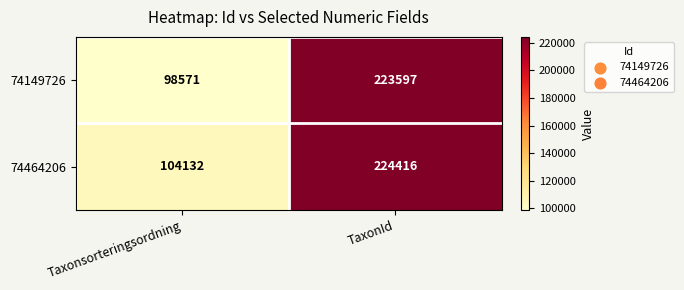

How many categories are shown in the chart?

2